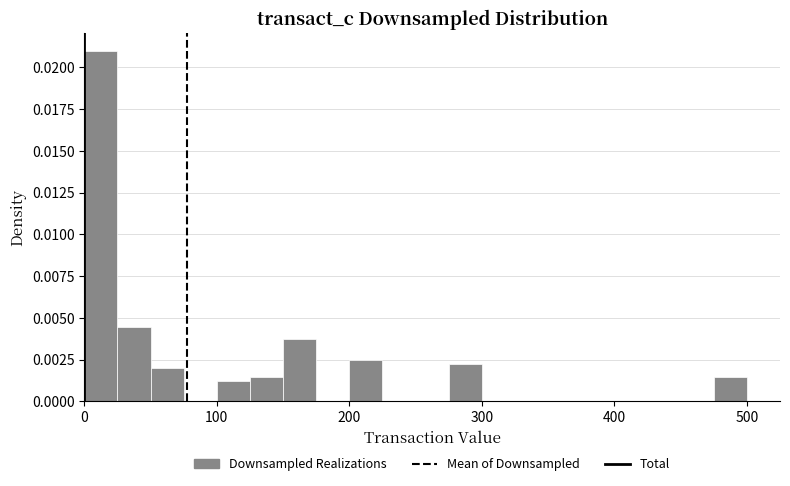

Around what value on the x-axis is the tallest bar? Give the approximate position of its centre, as read against the axis.

10